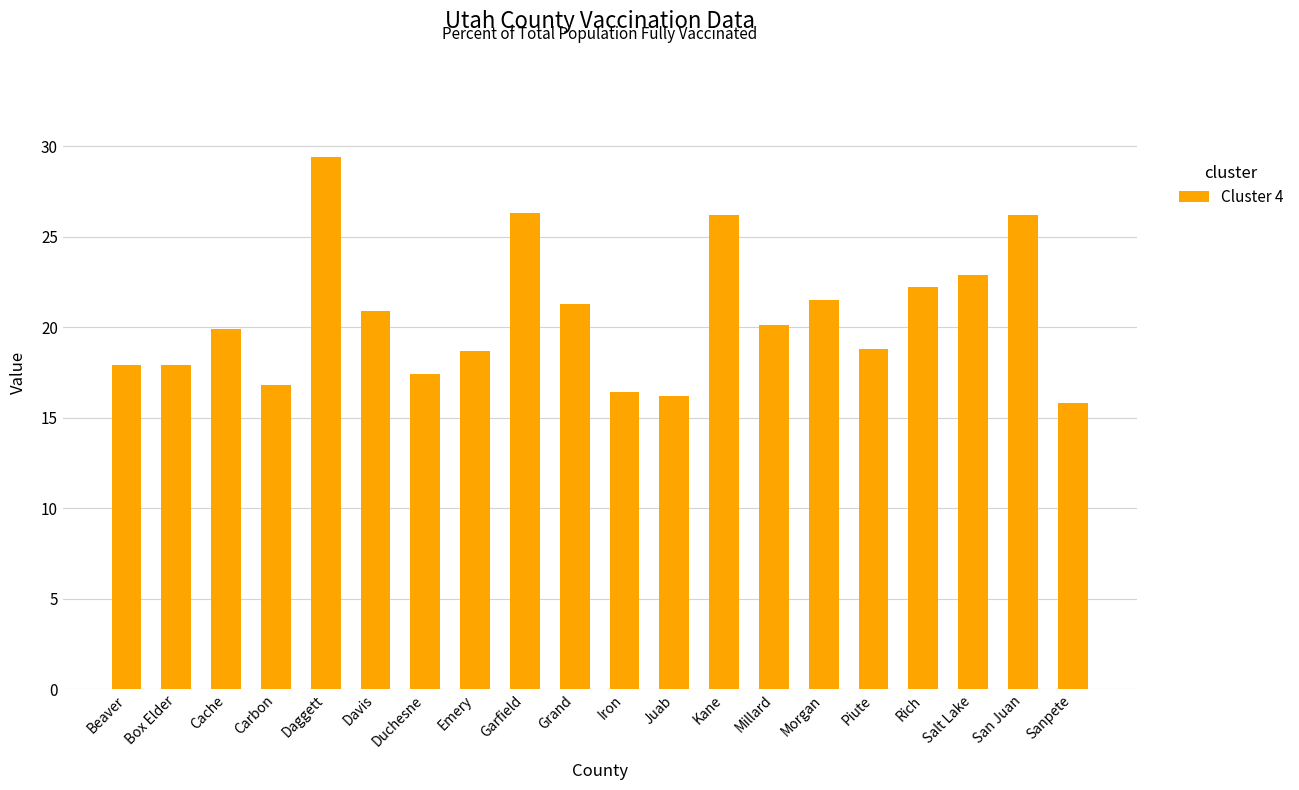

What position from the left is Grand?

10